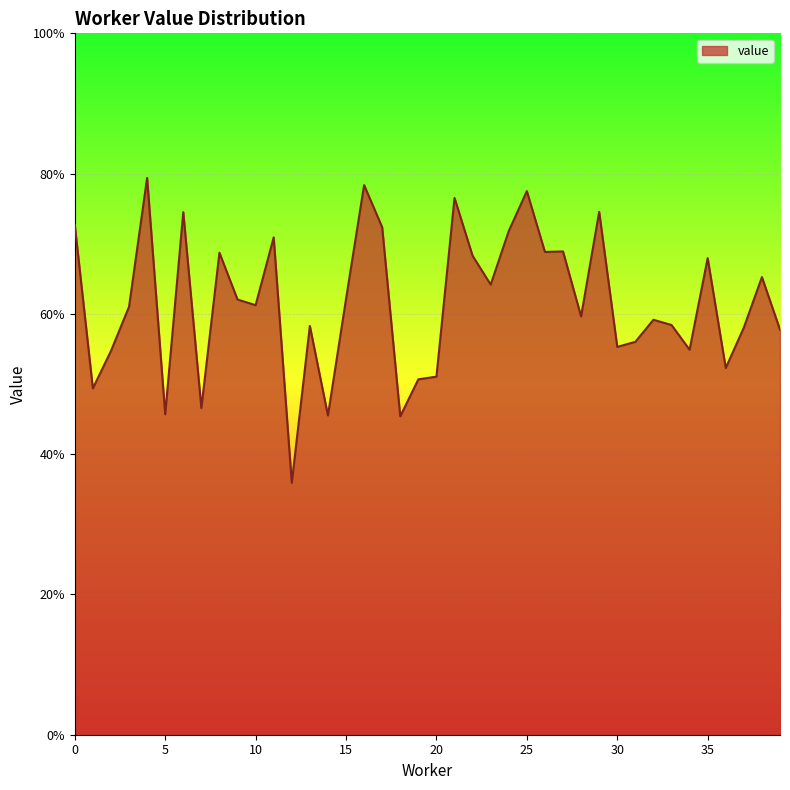

At which label is the value closest to 0?

12